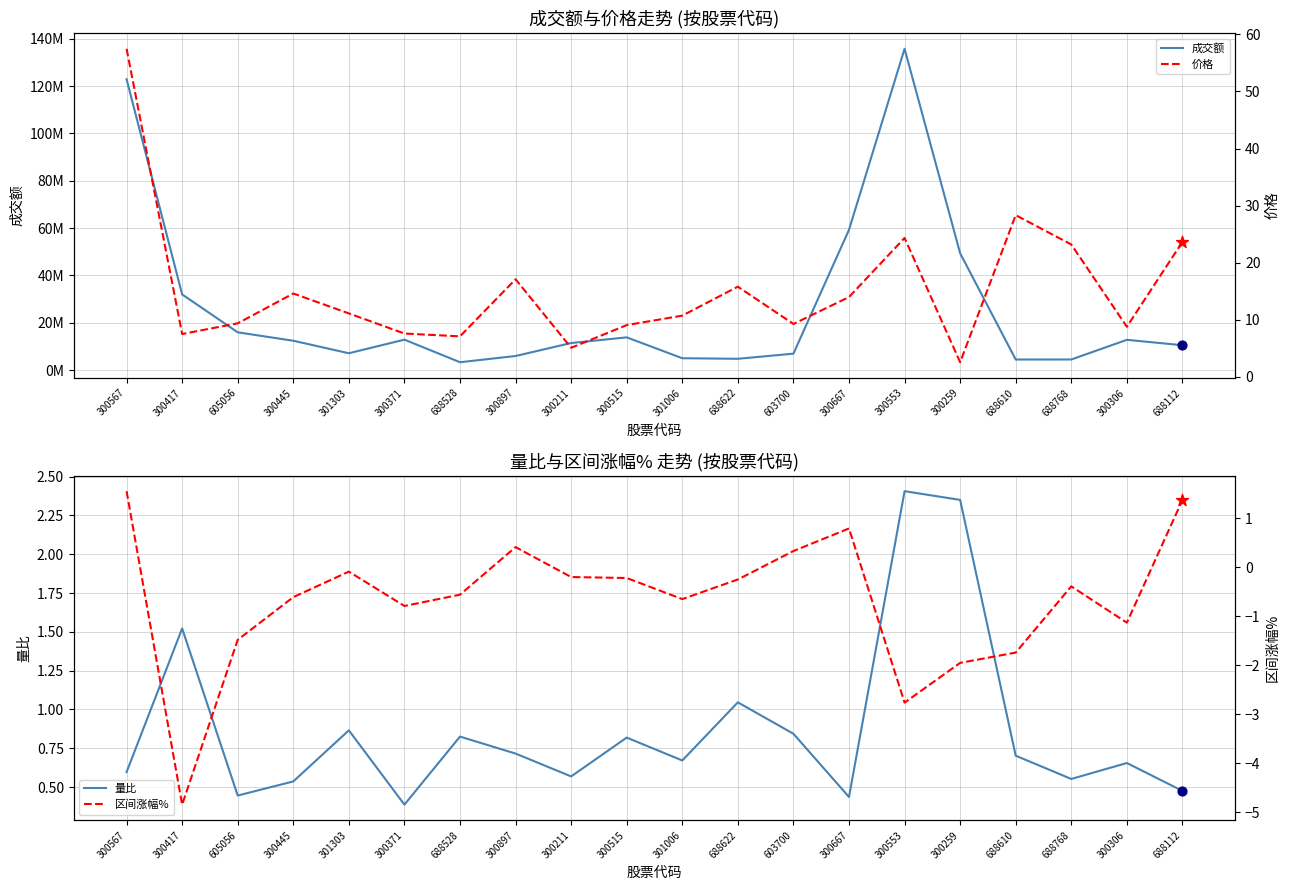

Is the value of 量比 at 300259 greater than the value of 成交额 at 300567?

No